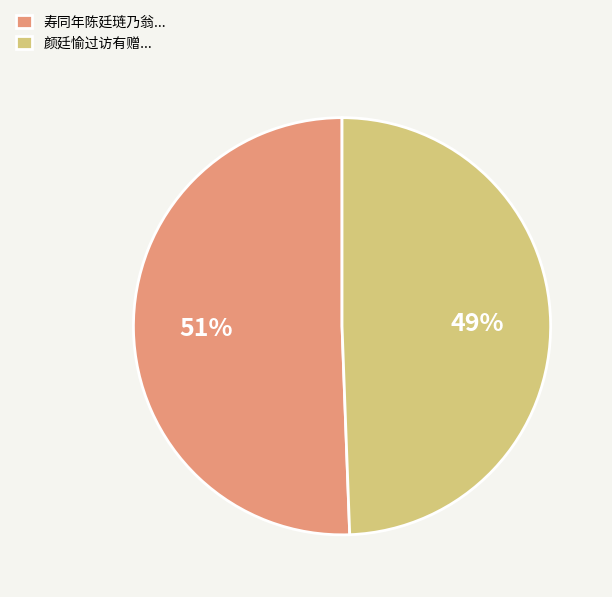

What is the smallest slice in the pie chart?

颜廷愉过访有赠...